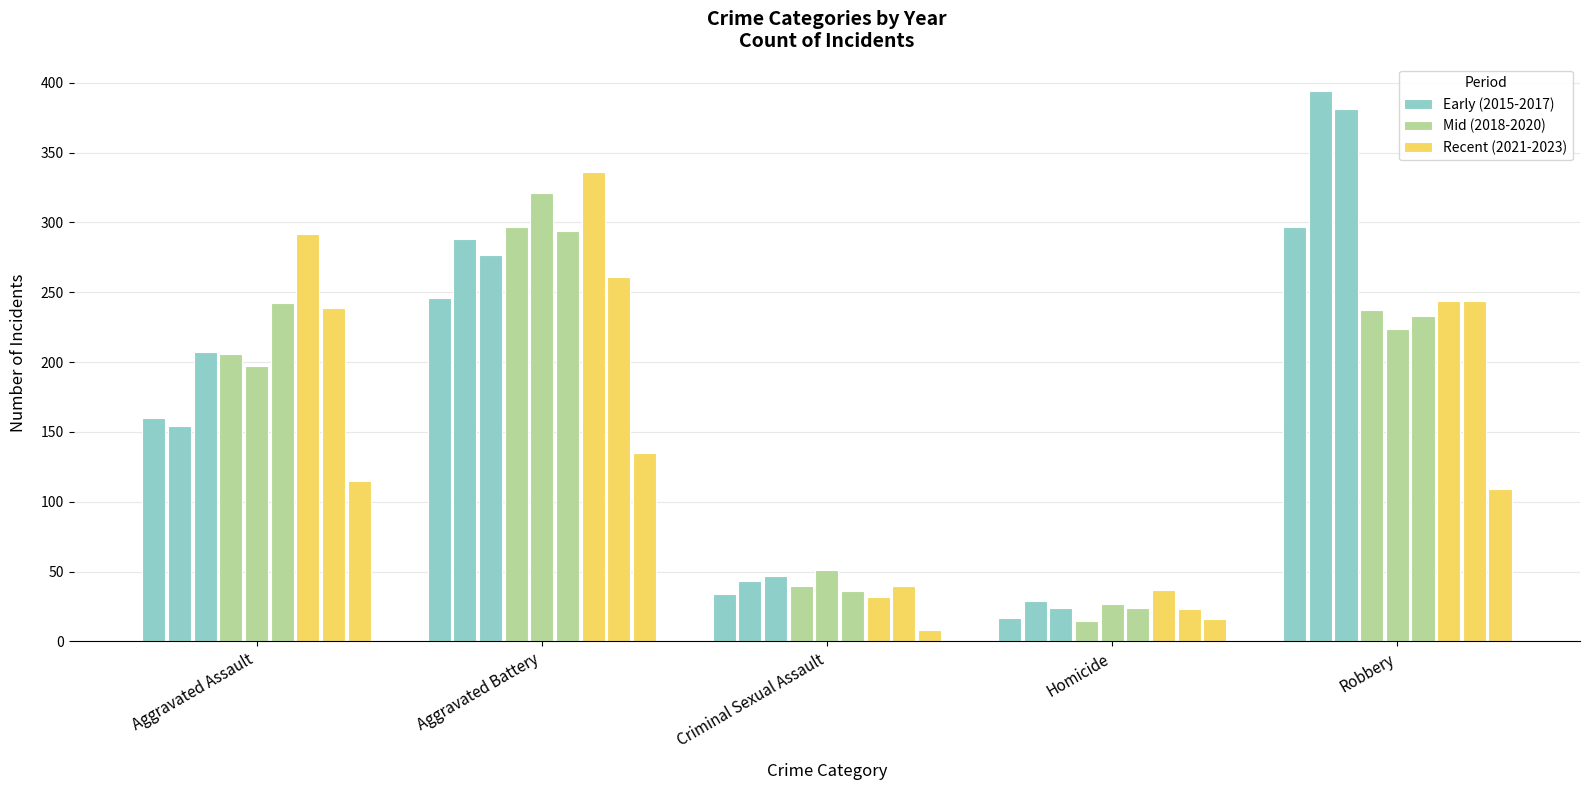

Is it true that Recent (2021-2023) equals 32 at Criminal Sexual Assault?

True